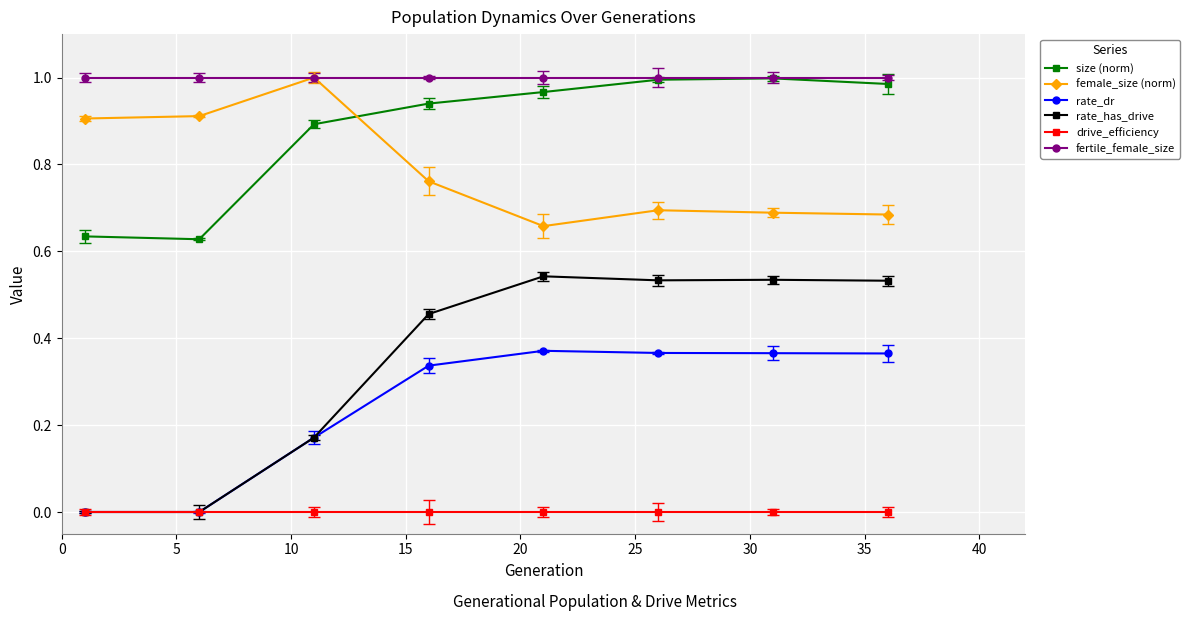

What are all the series names shown in the legend?

size (norm), female_size (norm), rate_dr, rate_has_drive, drive_efficiency, fertile_female_size